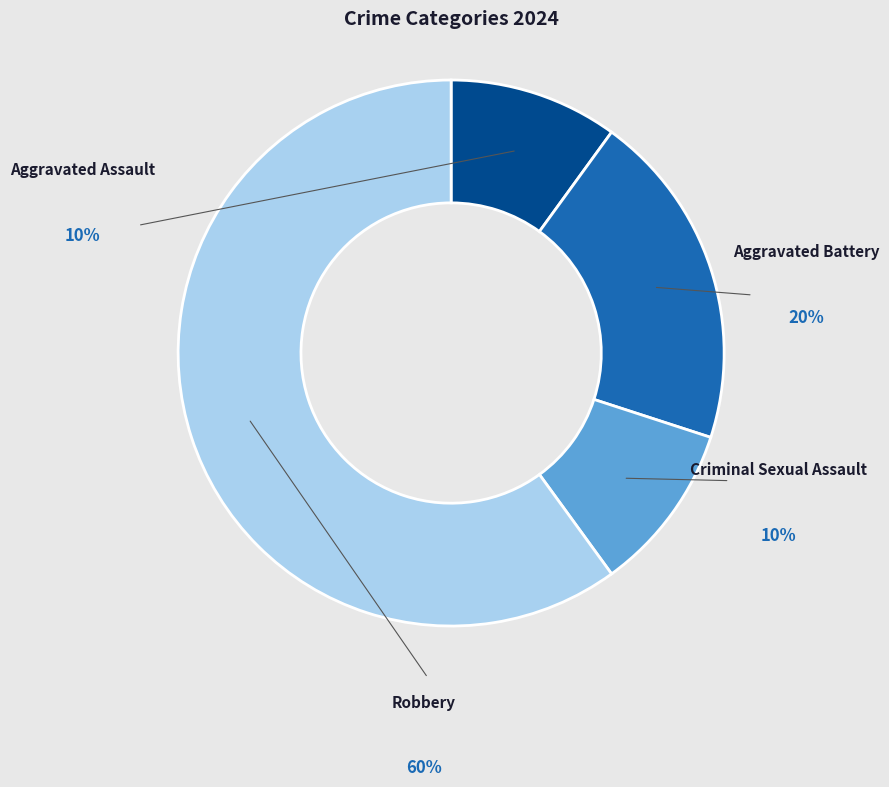

To the nearest percent, what portion does Criminal Sexual Assault represent?

10%